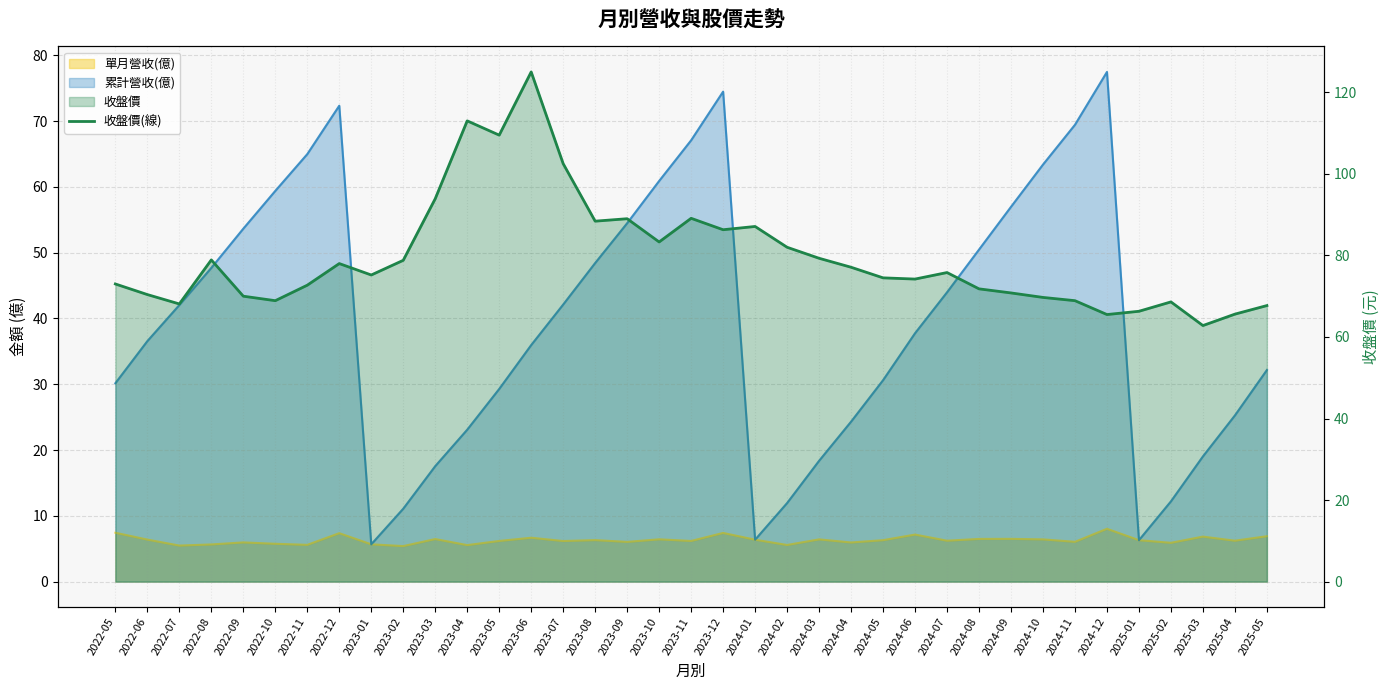

Reading right to left, list all the values displayed in this chart.

67.7	65.6	62.8	68.6	66.3	65.5	68.9	69.7	70.8	71.8	75.8	74.2	74.5	77.1	79.3	82.0	87.1	86.3	89.1	83.3	89.0	88.4	102.5	125.0	109.5	113.0	93.9	78.8	75.2	78.0	72.7	68.9	70.0	78.9	68.1	70.4	73.0